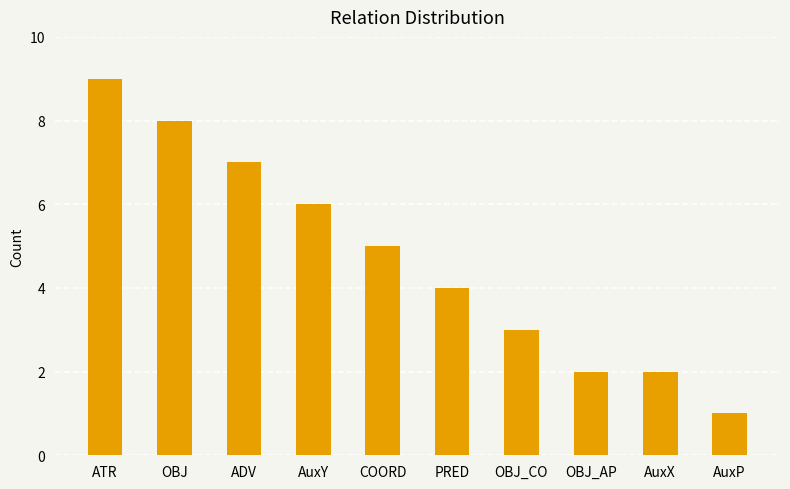

What is the minimum value shown in the chart?

1